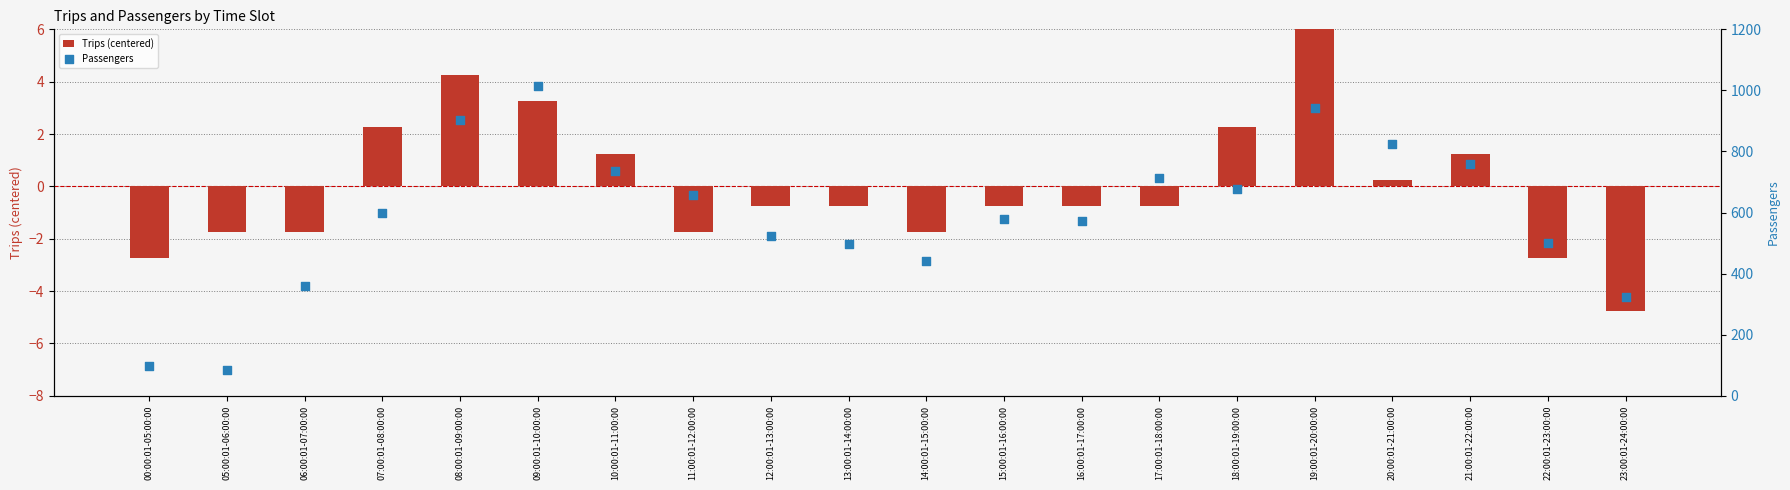

Which series has the largest total across all categories?

Passengers